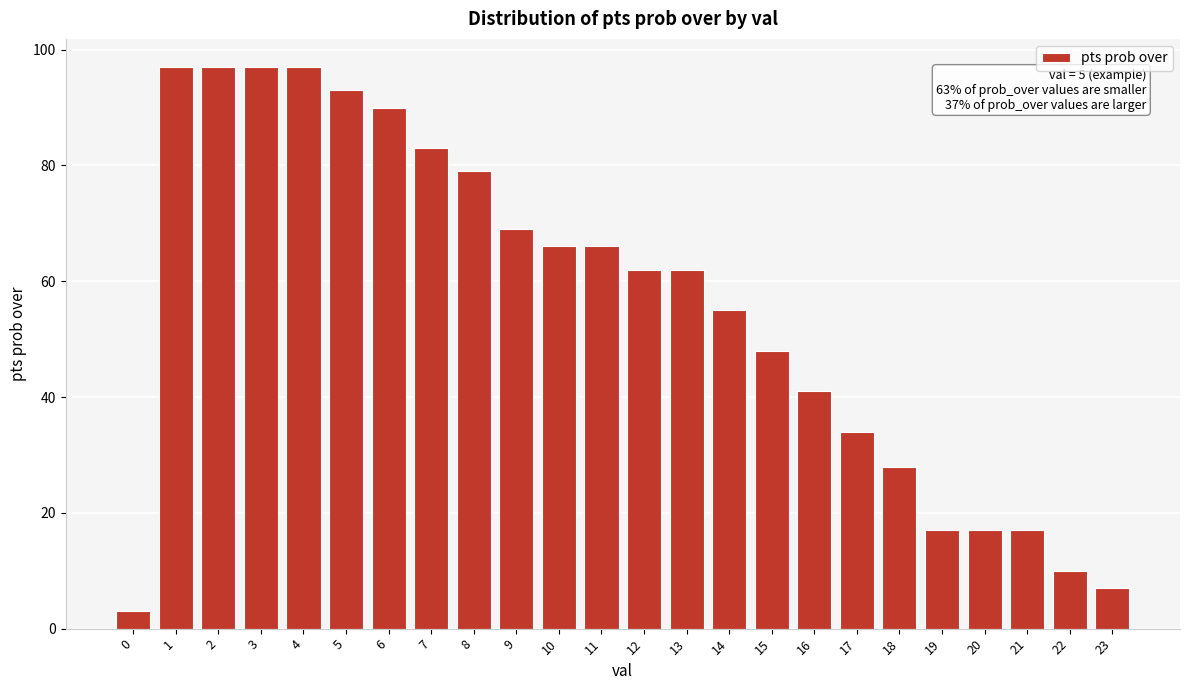

Reading left to right, what are all the values shown in this chart?

0=3	1=97	2=97	3=97	4=97	5=93	6=90	7=83	8=79	9=69	10=66	11=66	12=62	13=62	14=55	15=48	16=41	17=34	18=28	19=17	20=17	21=17	22=10	23=7